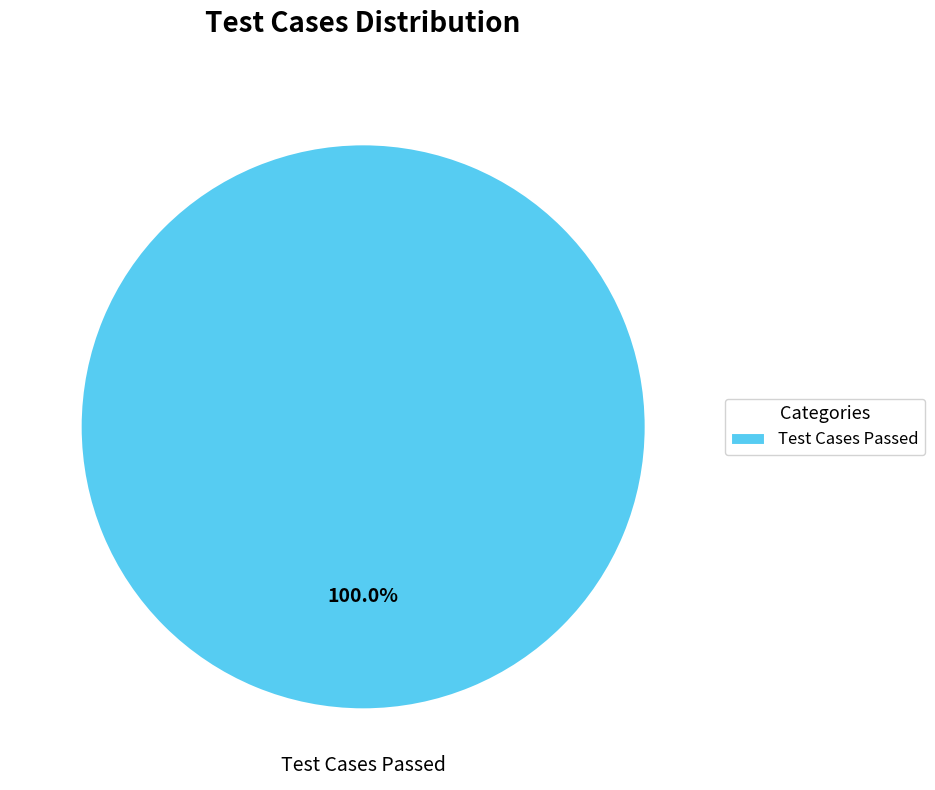

Which slice represents more than half of the pie?

Test Cases Passed